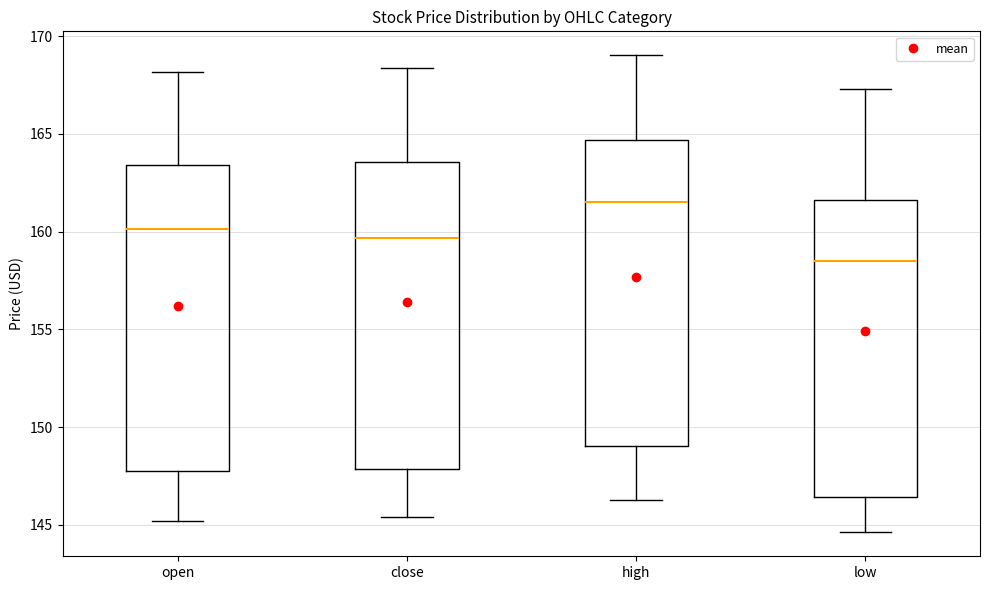

Reading left to right, transcribe this box plot: for each box, give where its median line is, the range the box spans, and where its two whiskers end, as read against the y-axis. The values are not printed on the chart, so give them approximately, as read against the axis.

open: median 160.0, box 148.0 to 163.5, whiskers 145.0 to 168.0
close: median 159.5, box 148.0 to 163.5, whiskers 145.5 to 168.5
high: median 161.5, box 149.0 to 164.5, whiskers 146.5 to 169.0
low: median 158.5, box 146.5 to 161.5, whiskers 144.5 to 167.5